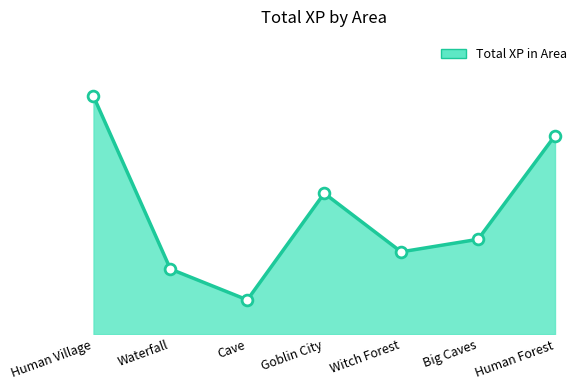

Approximately how many times larger is the value at Human Village compared to Witch Forest?

2.9